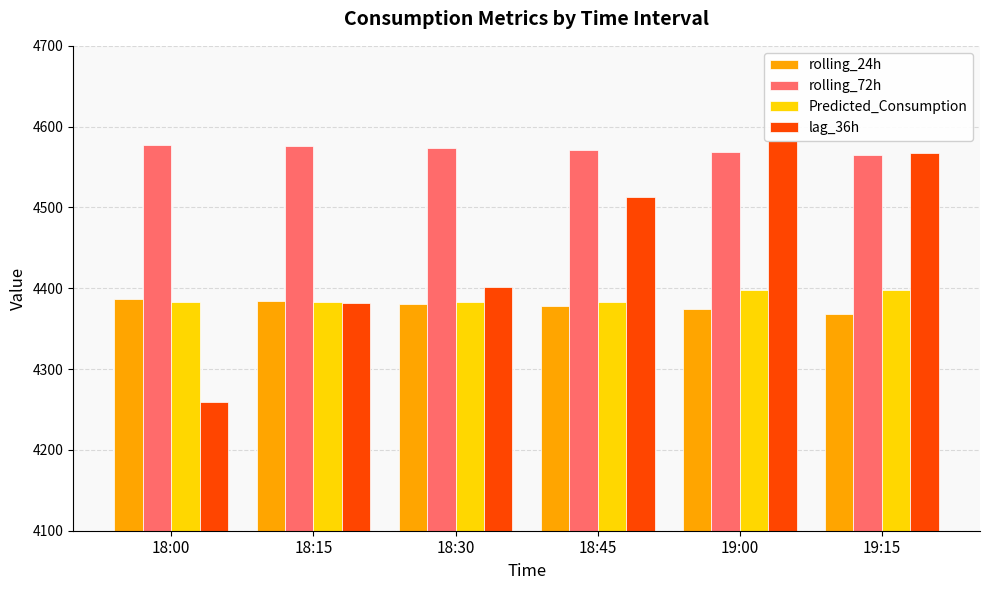

At how many categories does at least one series exceed 4382?

6